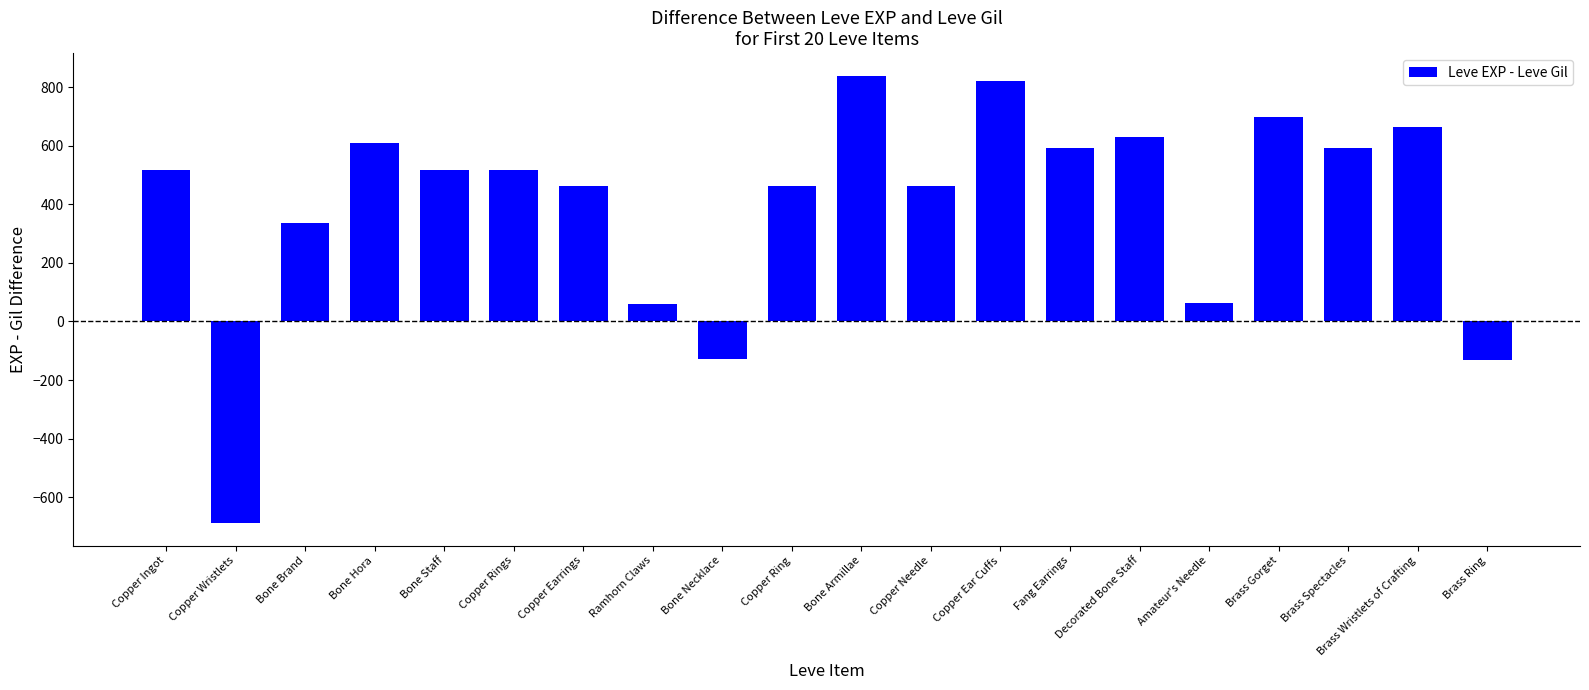

What position from the left is Brass Ring?

20